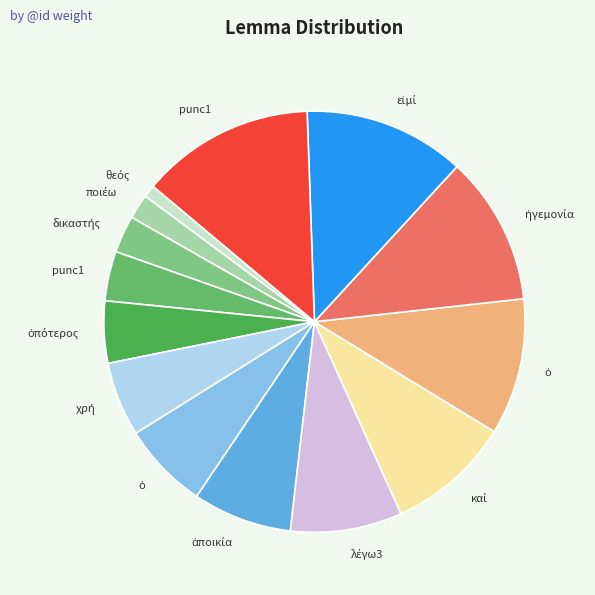

Rank the categories by value from lowest to highest.

θεός, ποιέω, δικαστής, punc1, ὁπότερος, χρή, ὁ, ἀποικία, λέγω3, καί, ὁ, ἡγεμονία, εἰμί, punc1